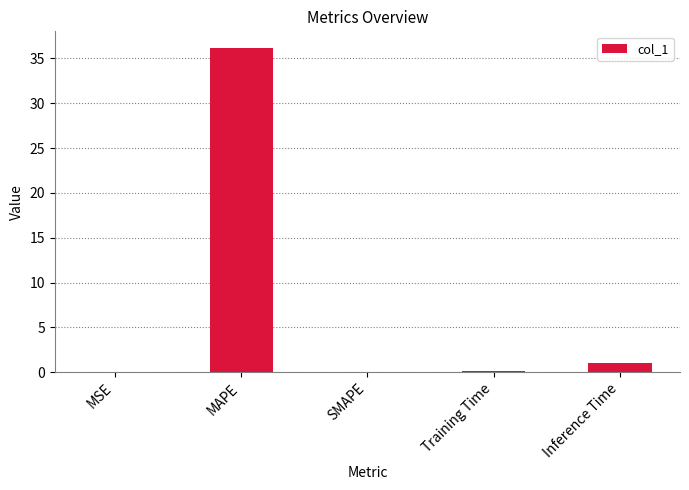

The chart shows a value of 36.2 at MAPE. True or false?

True